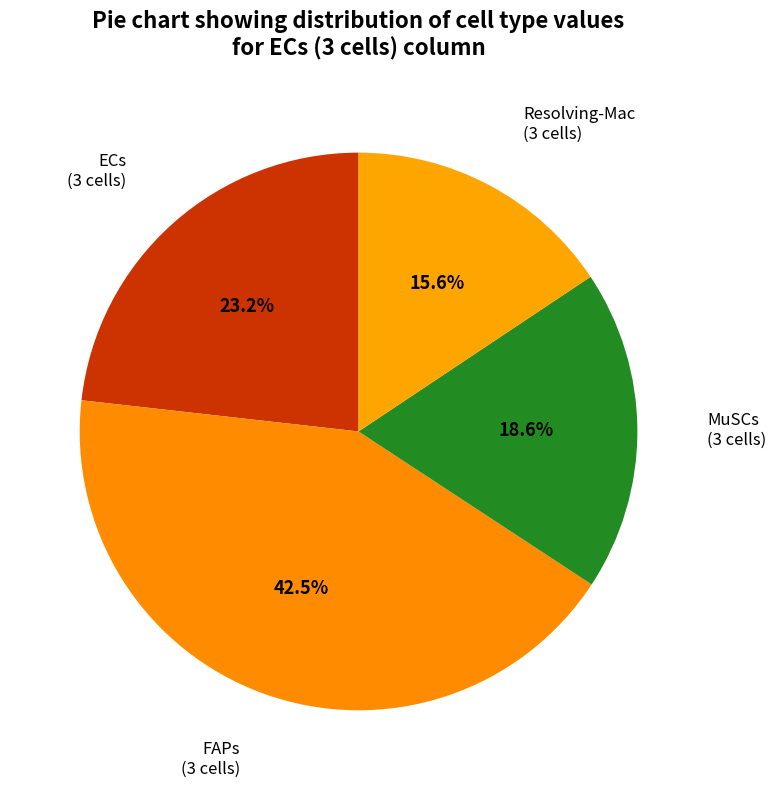

How many segments does this pie chart have?

4